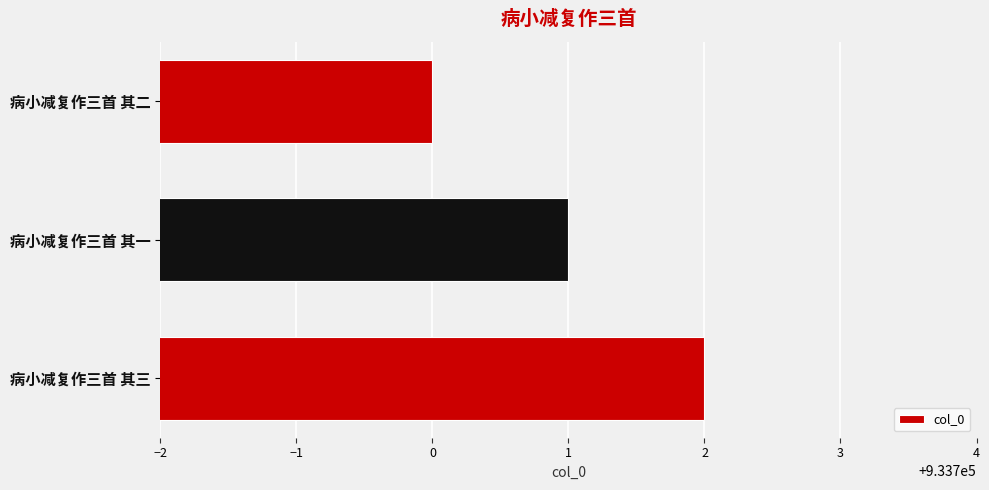

What is the ratio of the value at 病小减复作三首 其一 to the value at 病小减复作三首 其三?

1.0